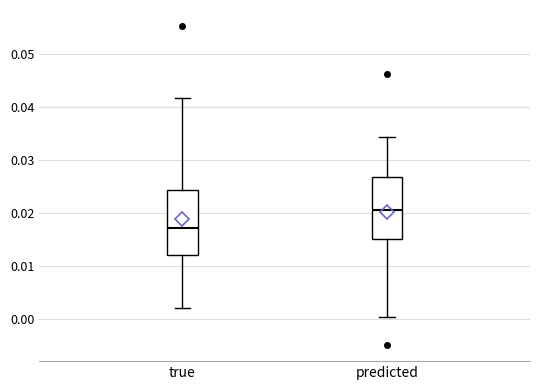

Where is the upper edge of the box for predicted on the y-axis? The values are not printed on the chart, so give them approximately, as read against the axis.

0.027